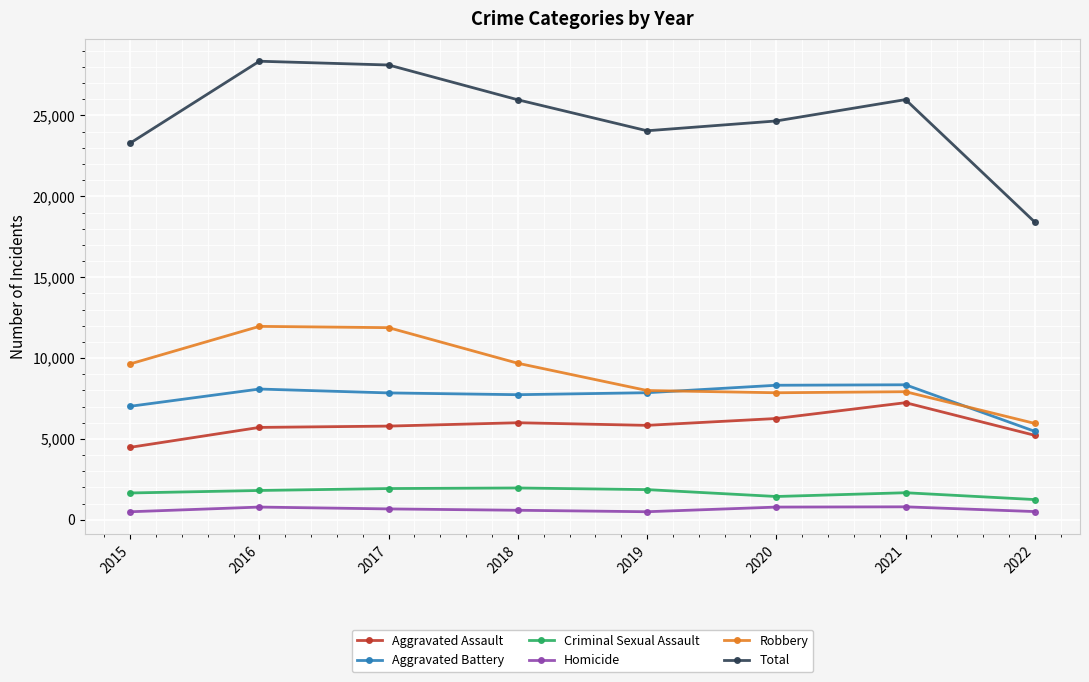

True or false: Robbery and Criminal Sexual Assault cross at least once.

False